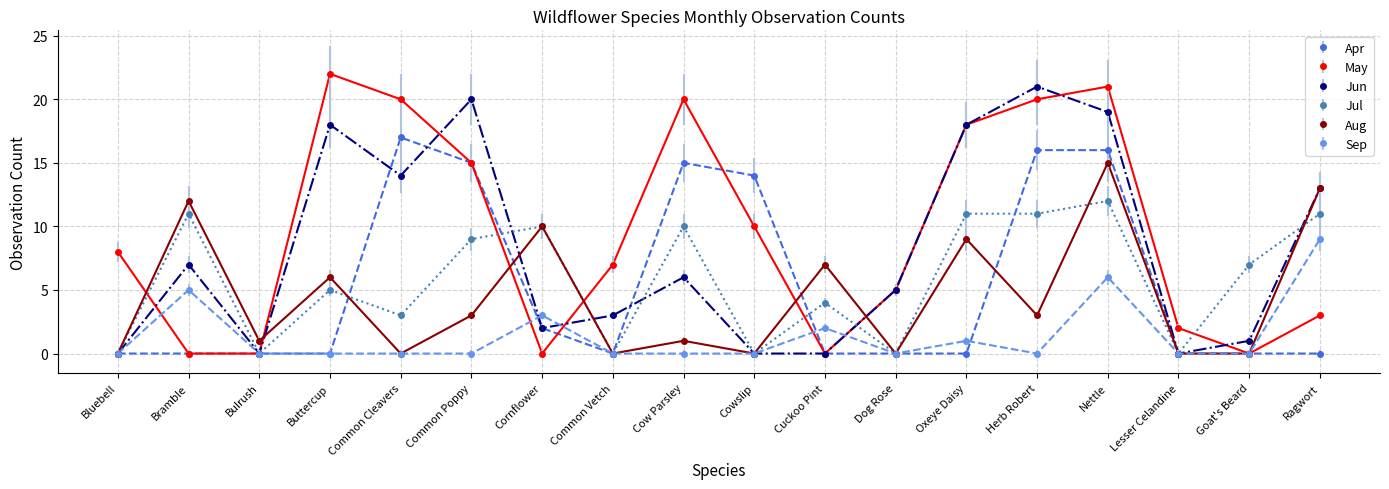

What position from the right is Ragwort?

1